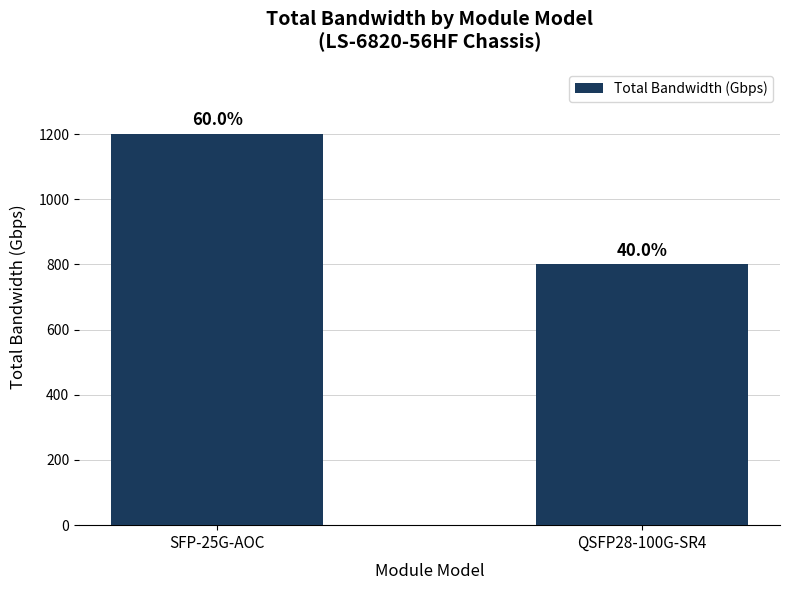

Where is the data nearest to the value 1000?

SFP-25G-AOC